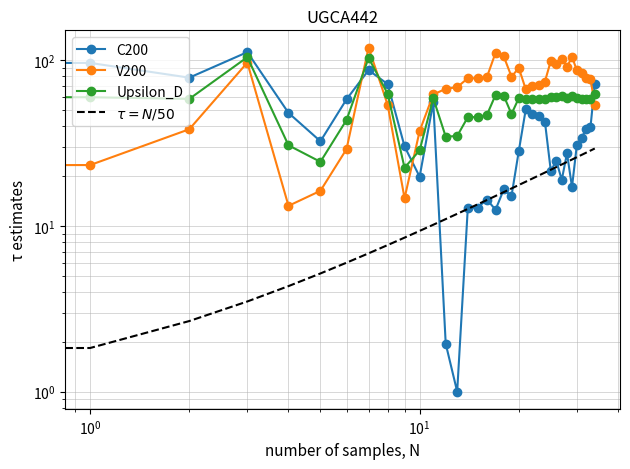

At which label is C200 closest to 56?

11